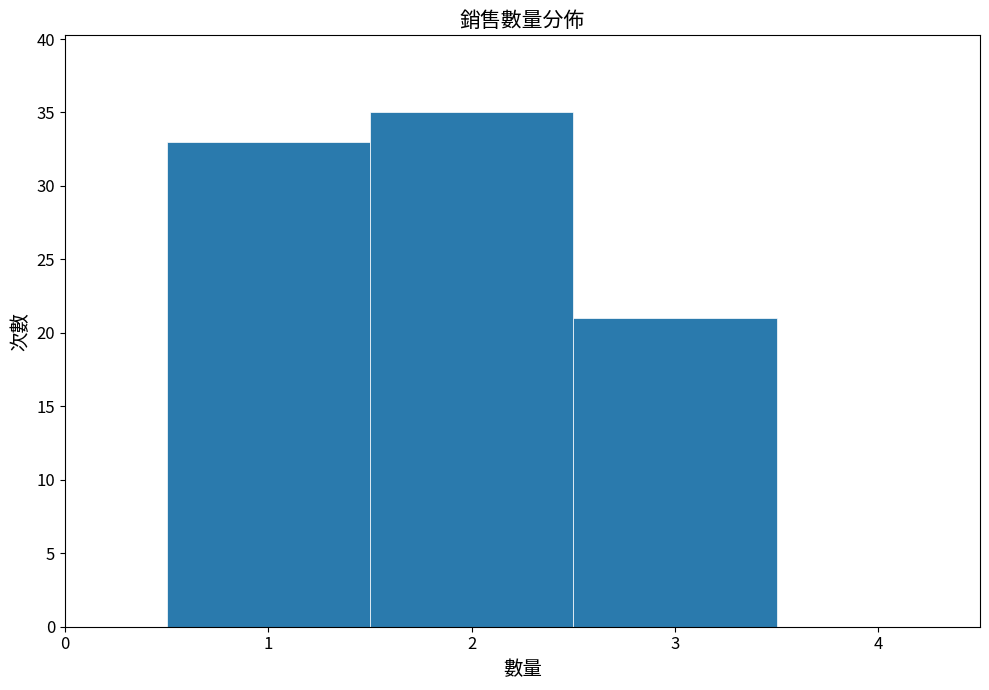

Reading left to right, list every bar in this chart as the range it spans on the x-axis followed by its height. The values are not printed on the chart, so give them approximately, as read against the axis.

0.5 to 1.5: 33
1.5 to 2.5: 35
2.5 to 3.5: 21